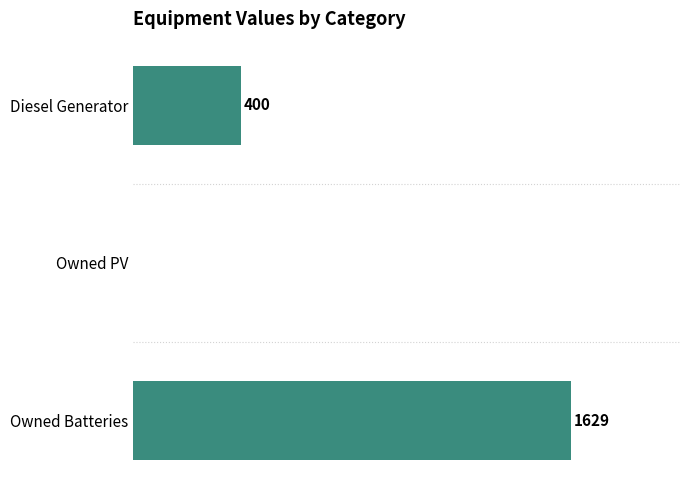

Which label corresponds to the largest value in the chart?

Owned Batteries